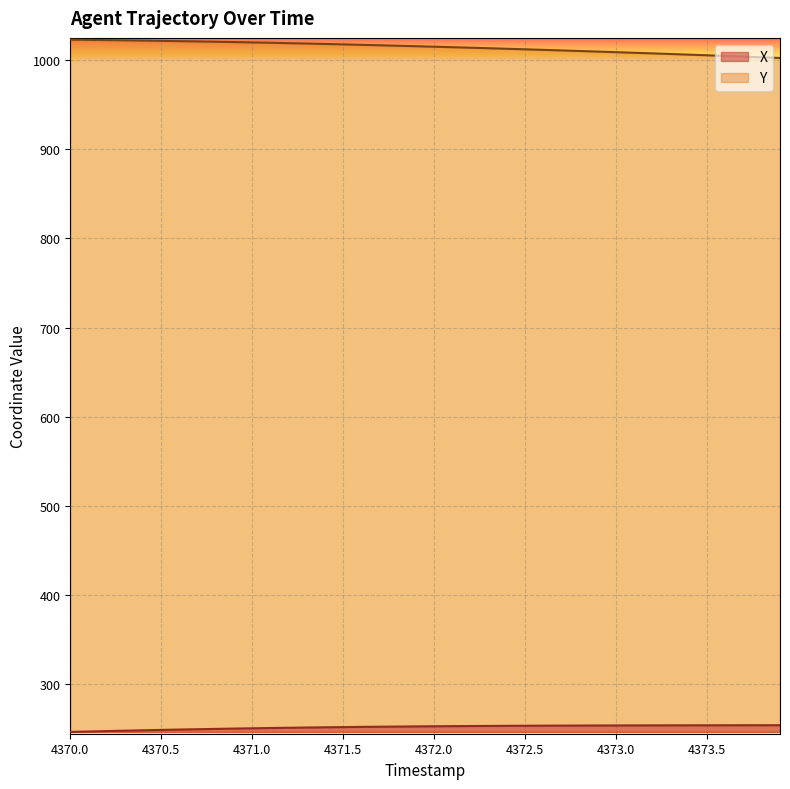

True or false: X and Y intersect in this chart.

False